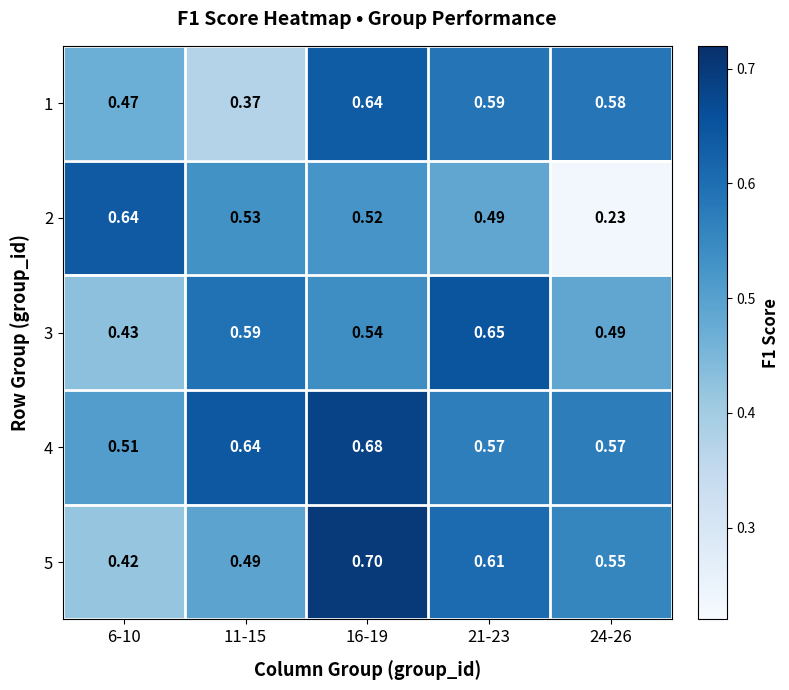

Is the value of 5 at 24-26 greater than the value of 4 at 6-10?

Yes